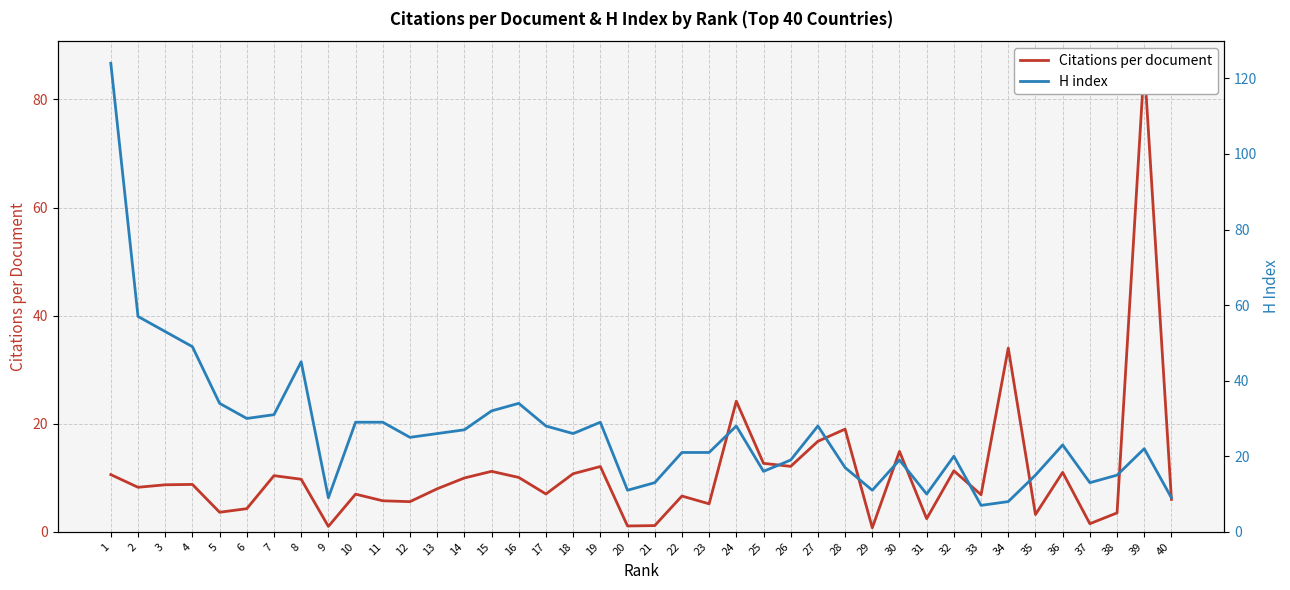

What is the difference between the Citations per document values at 22 and 10?

0.3